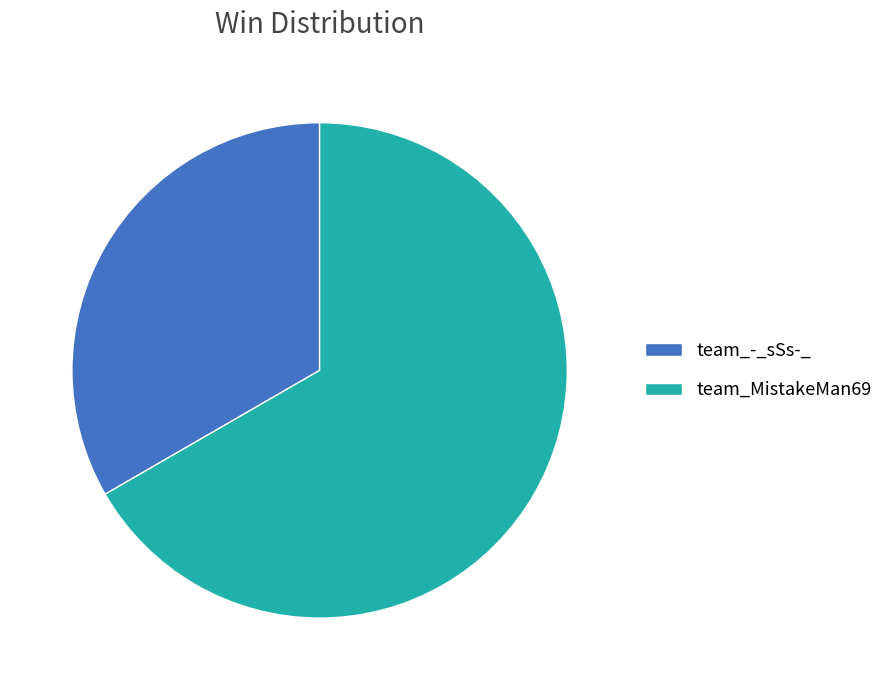

How many slices are in this pie chart?

2